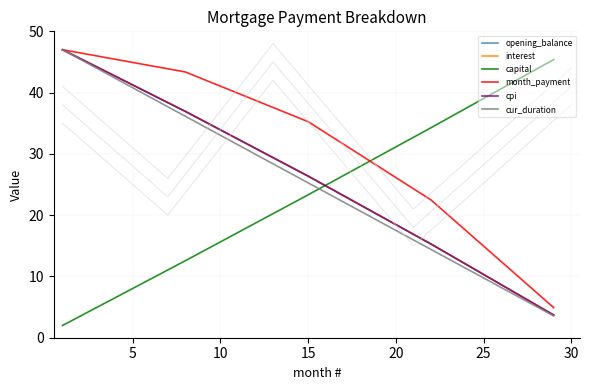

Is it true that opening_balance equals 47.0 at 0?

True